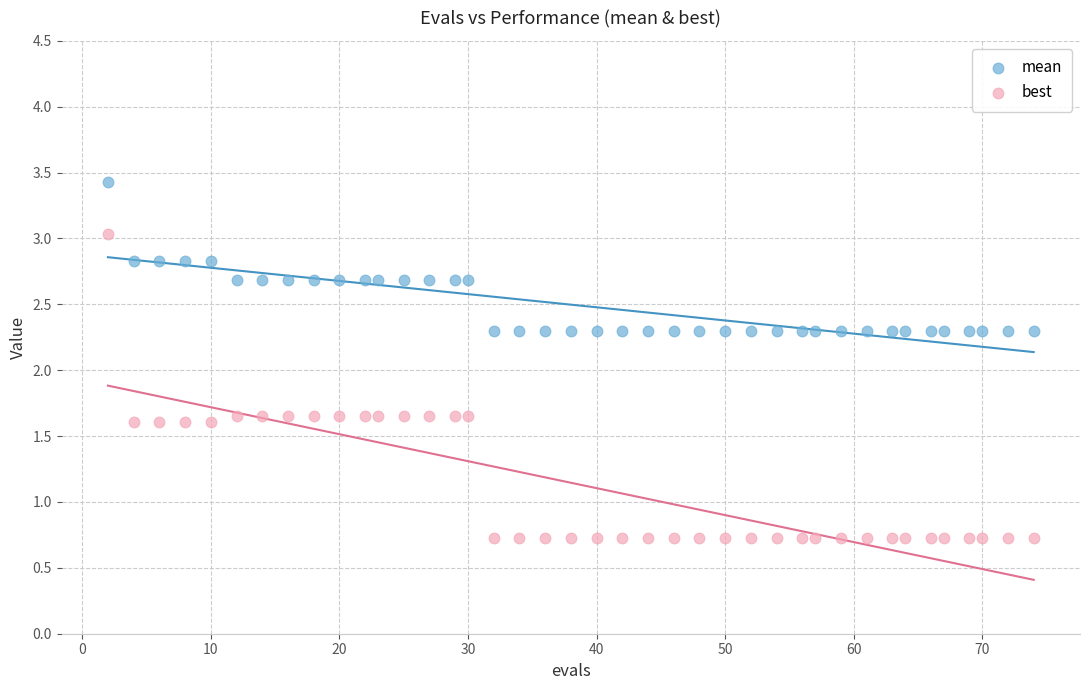

Which series has the largest Y range (max minus min)?

best